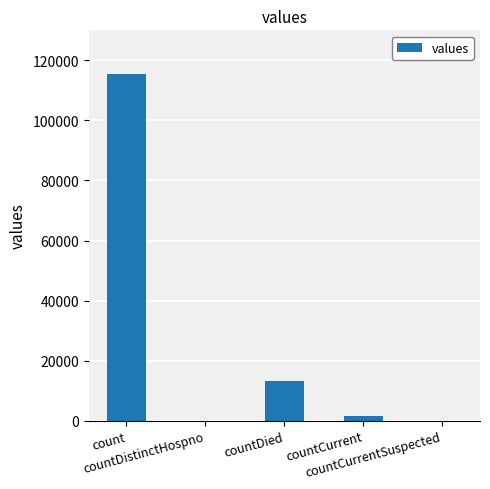

How many distinct data groups are displayed?

1